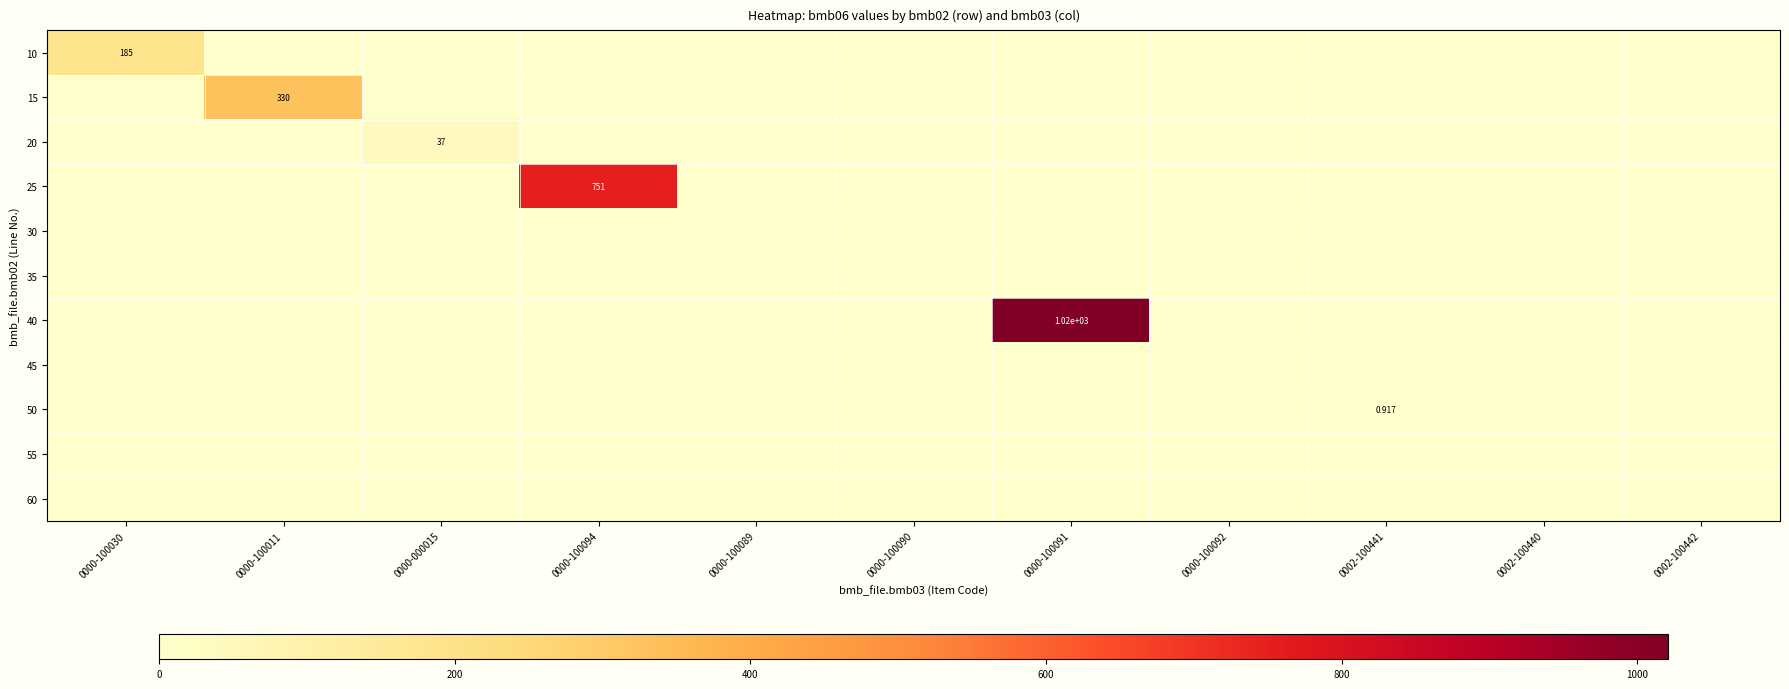

What is the greatest value displayed?

1021.0